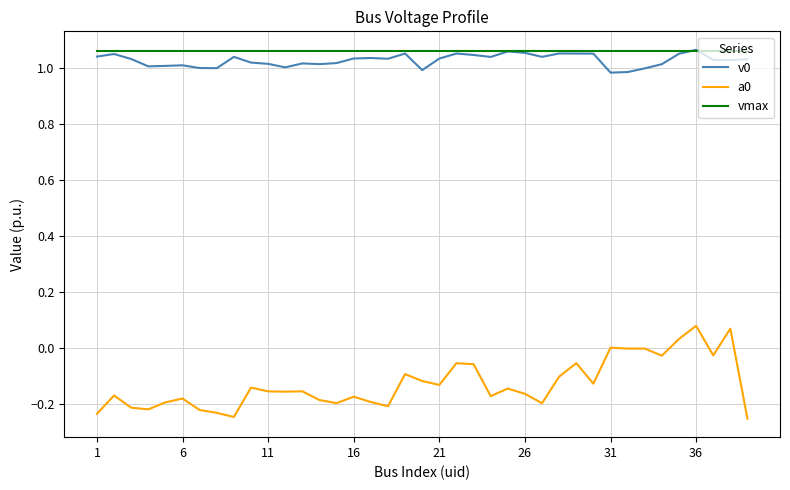

True or false: vmax and a0 intersect in this chart.

False